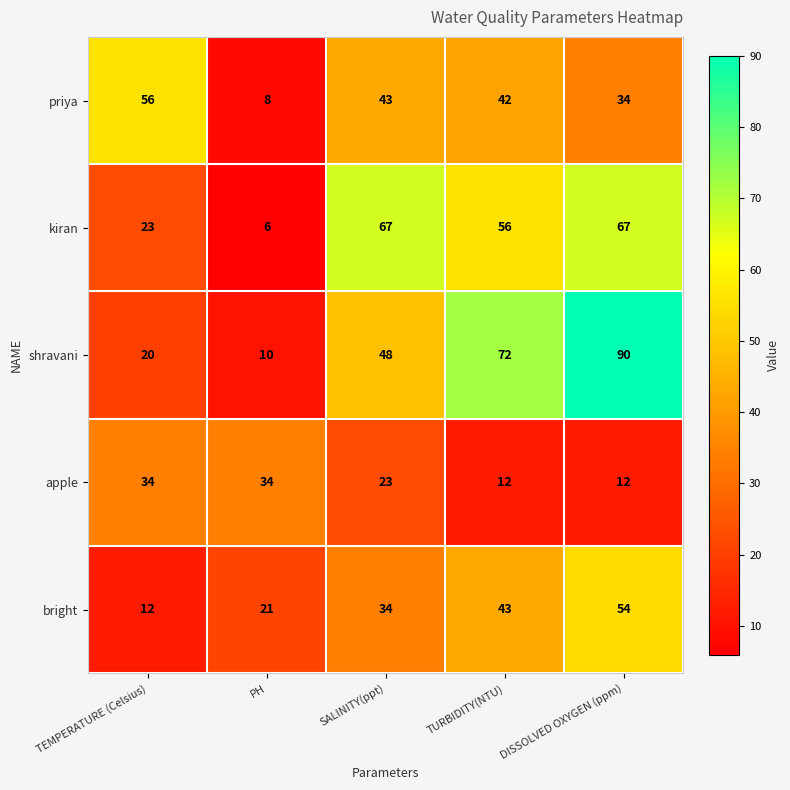

What is the sum of all priya values?

183